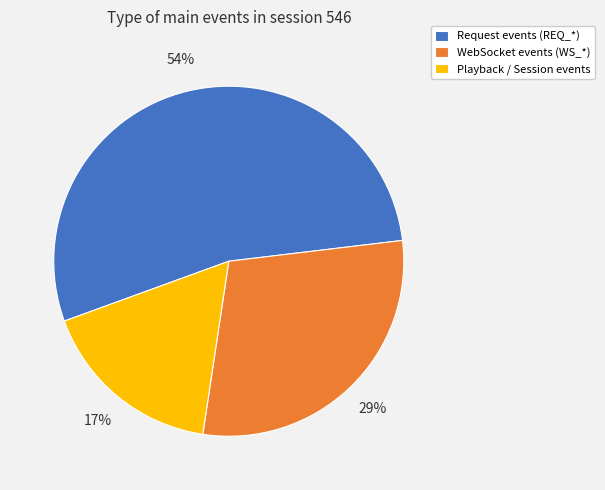

Between WebSocket events (WS_*) and Request events (REQ_*), which is larger?

Request events (REQ_*)